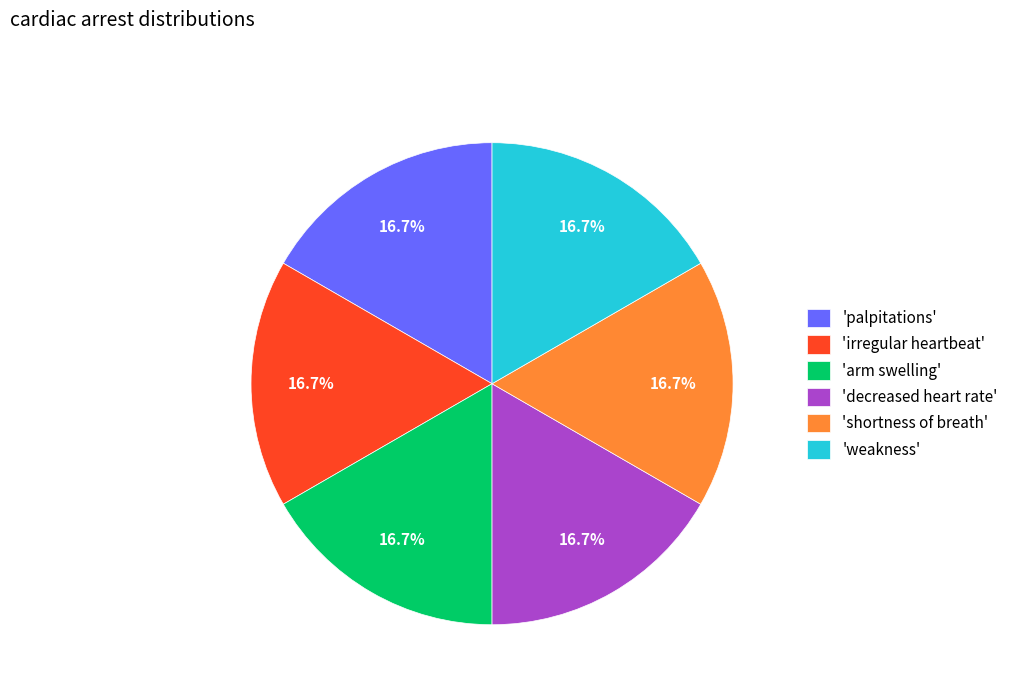

What is the ratio of the value at 'decreased heart rate' to the value at 'palpitations'?

1.0